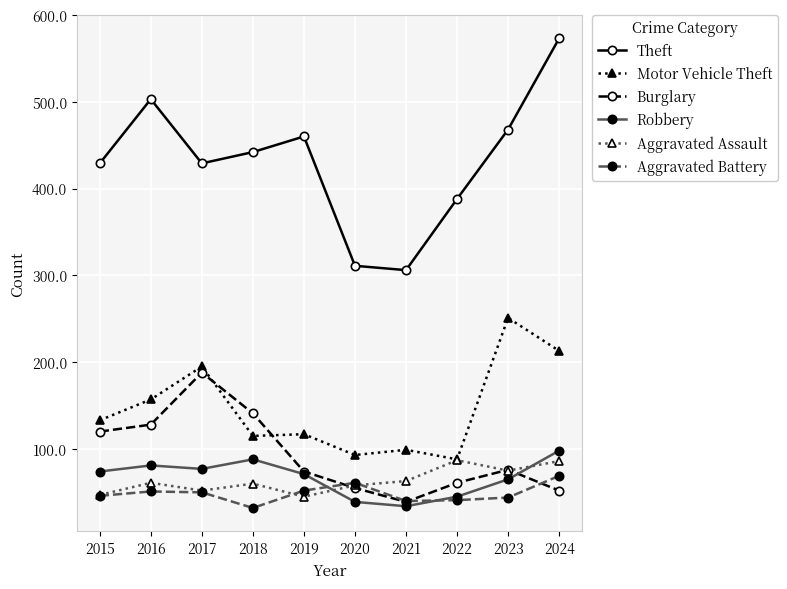

How many interior local valleys does the Aggravated Assault series have?

3